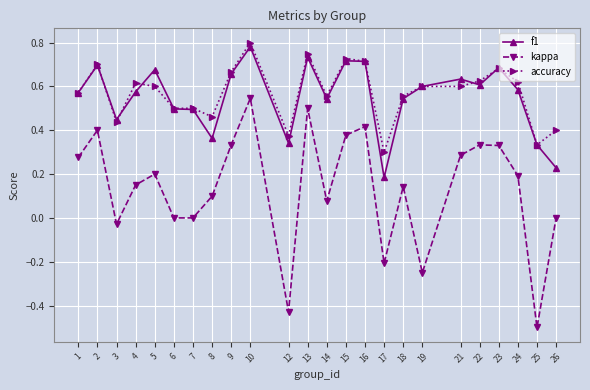

Where is the first local maximum for f1?

2